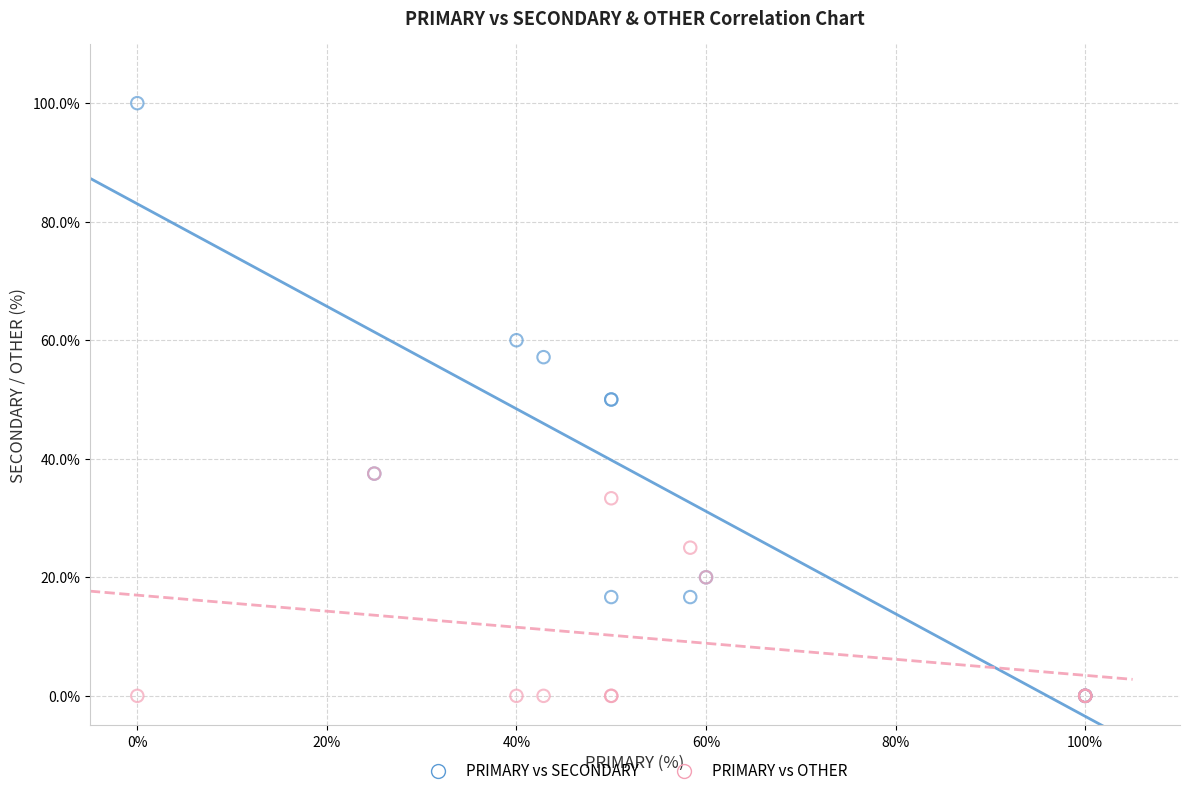

Which series has the largest Y range (max minus min)?

PRIMARY vs SECONDARY